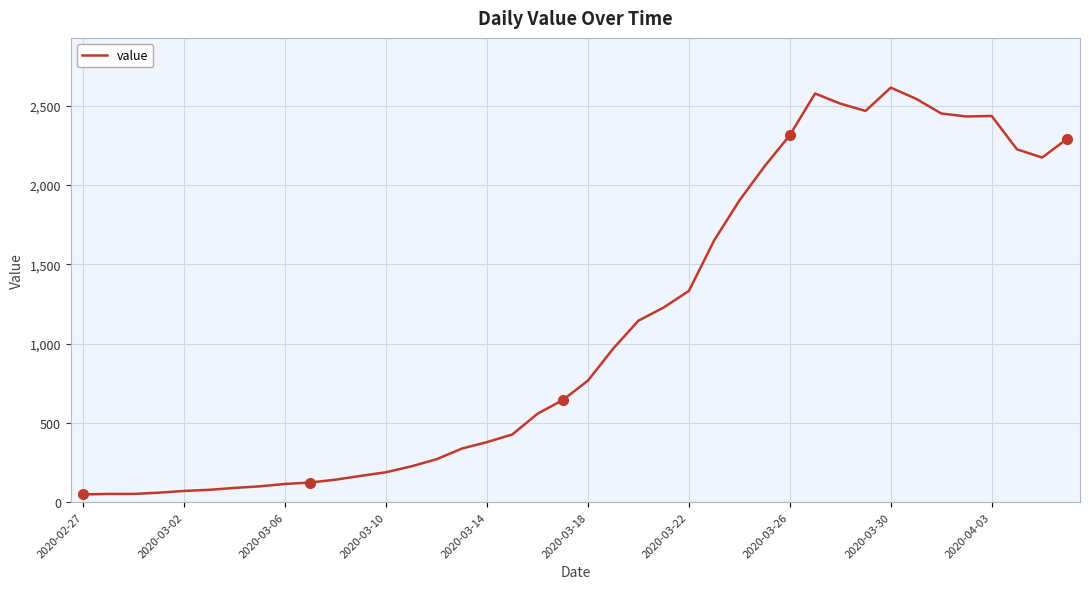

How many series are shown in this chart?

1